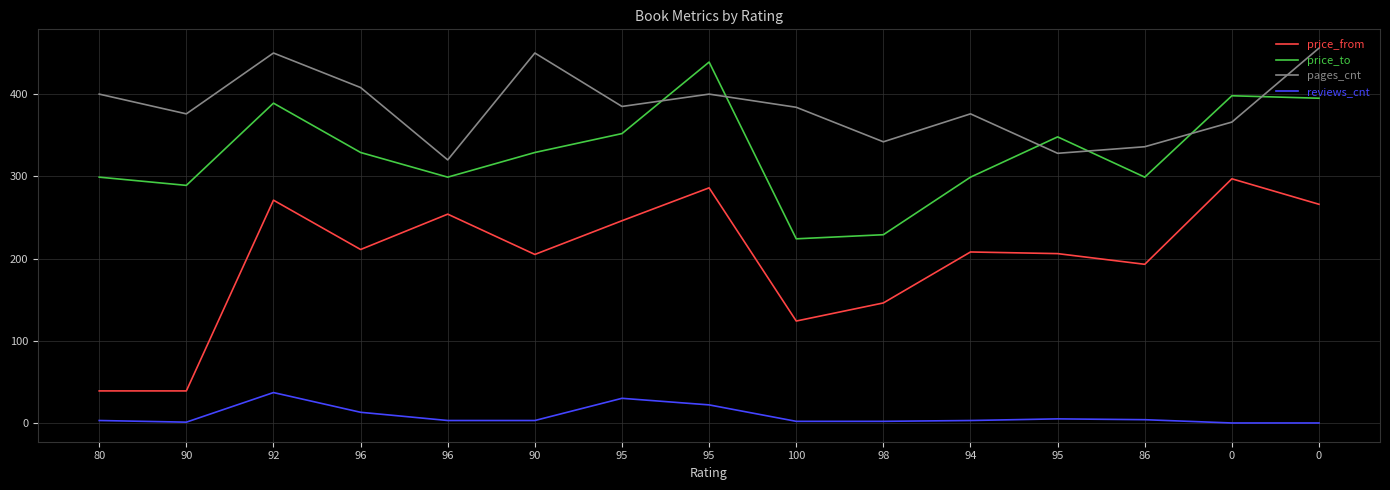

How many lines are shown in the chart?

4